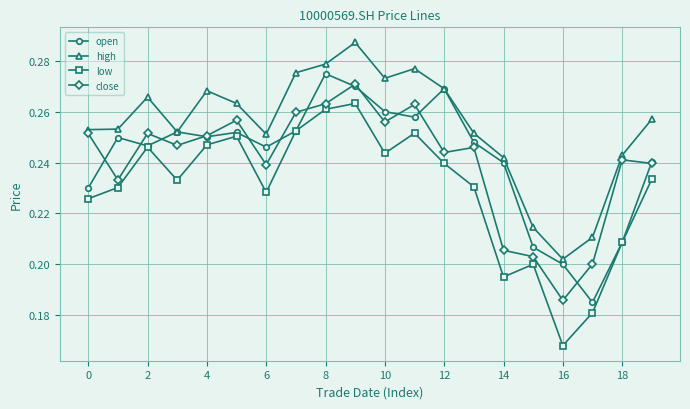

Is this an area chart (filled region under the line)?

No